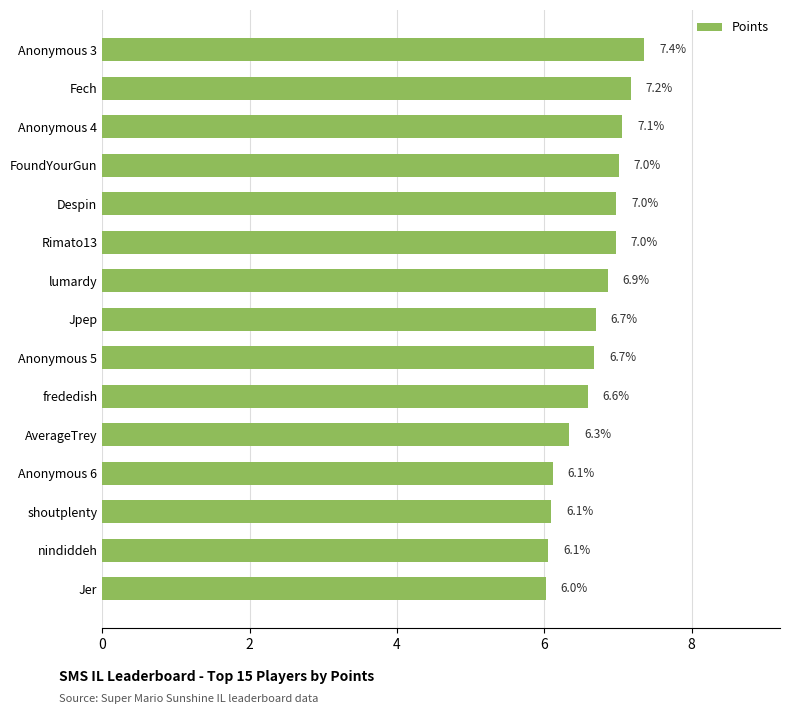

Reading bottom to top, extract all data points from this chart.

6.0	6.1	6.1	6.1	6.3	6.6	6.7	6.7	6.9	7.0	7.0	7.0	7.1	7.2	7.4